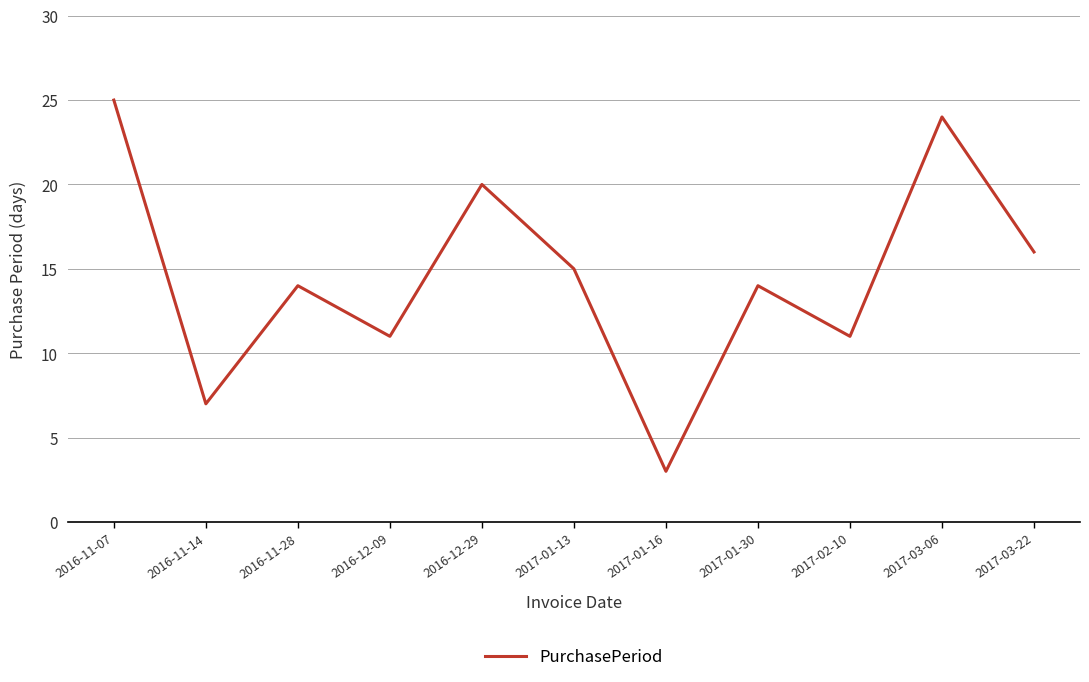

What is the greatest value displayed?

25